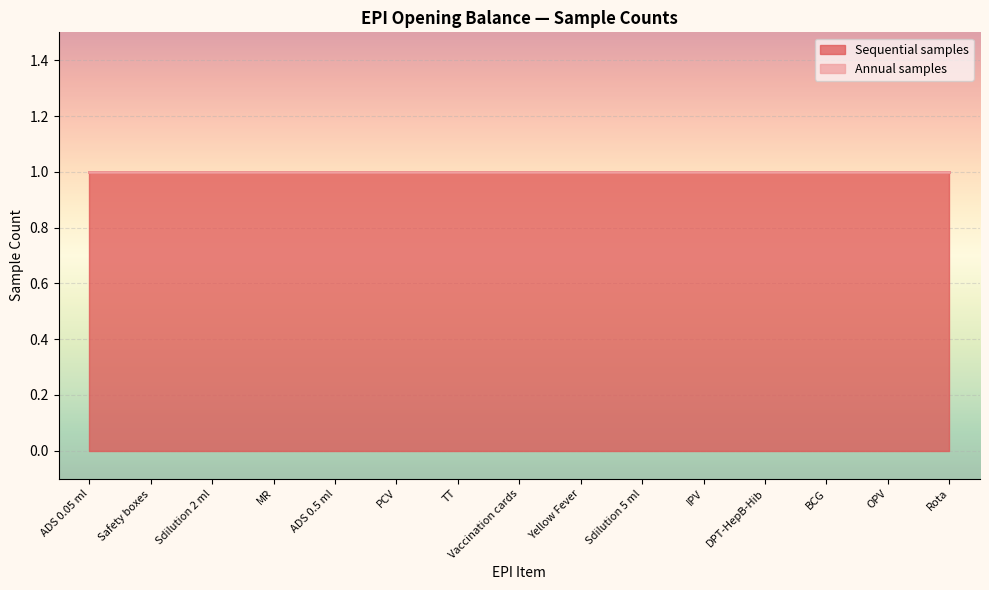

What are all the series names shown in the legend?

Sequential samples, Annual samples